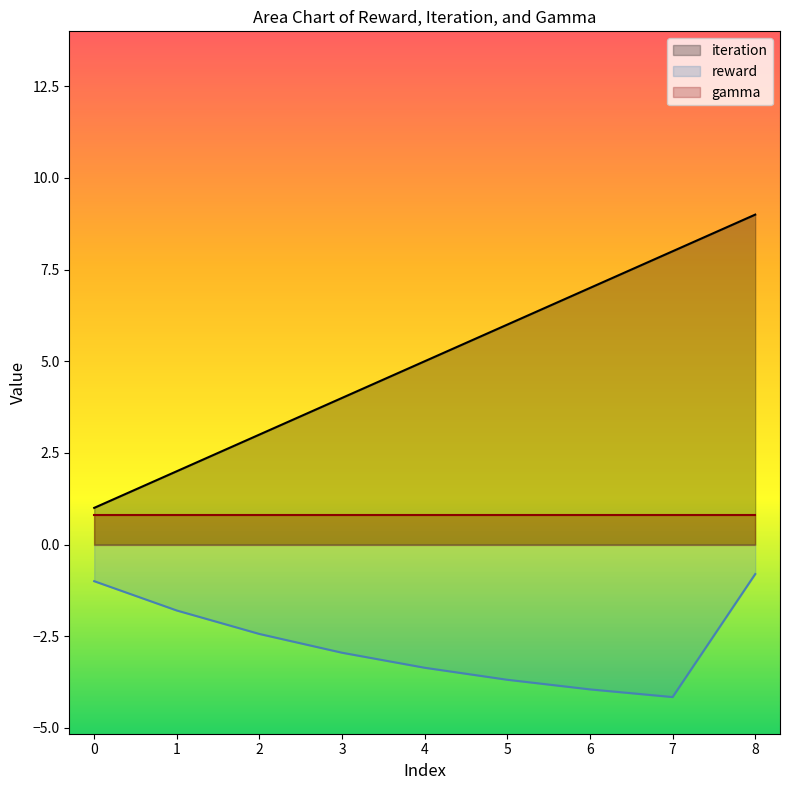

True or false: iteration and reward intersect in this chart.

False